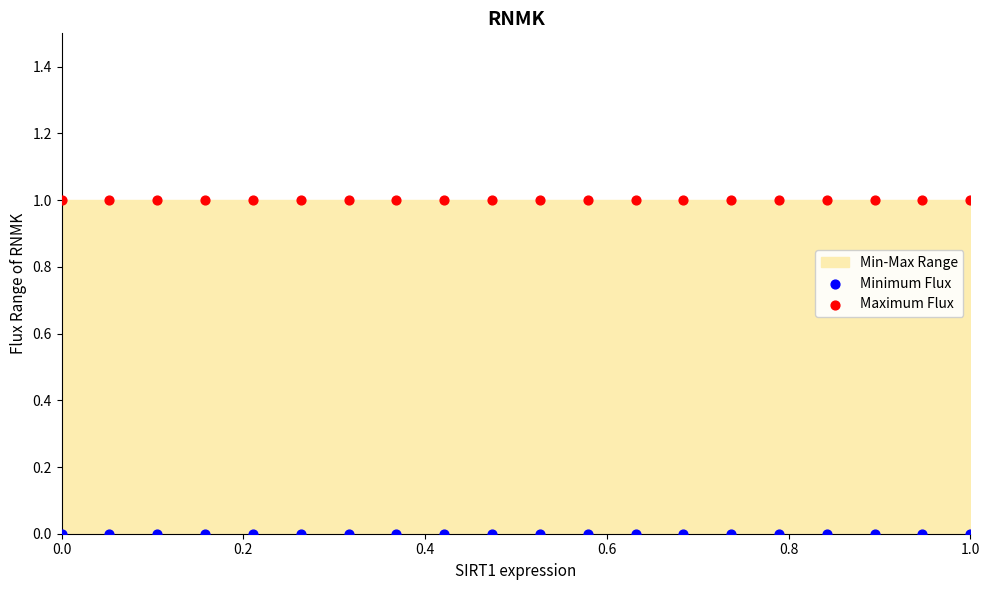

Which series reaches the minimum Y coordinate?

Minimum Flux